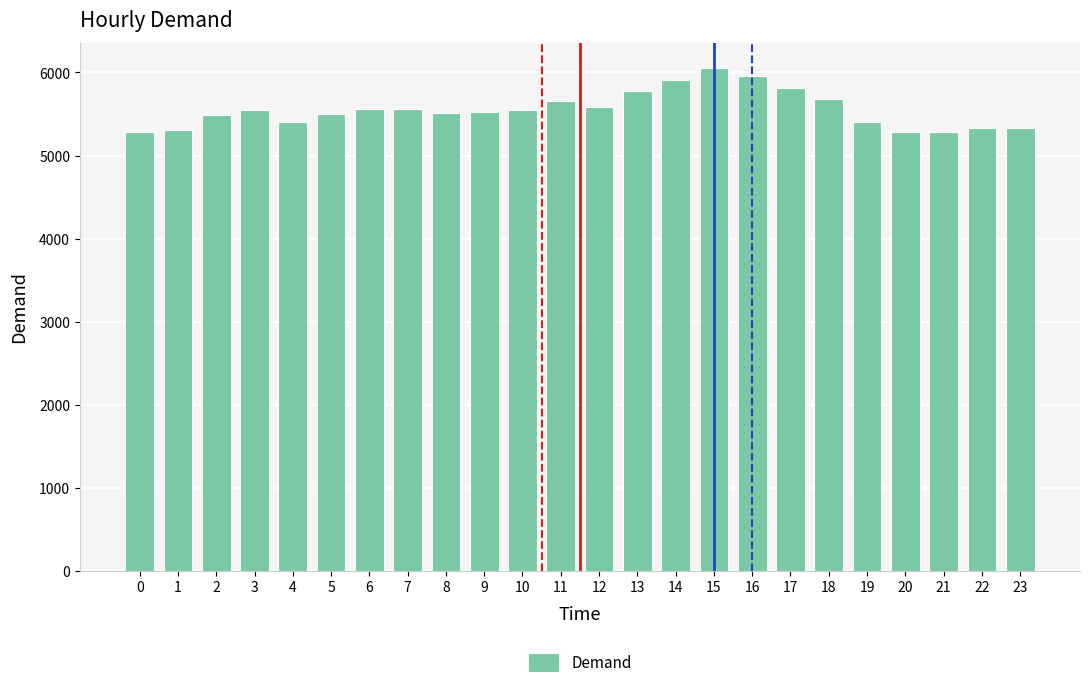

What is the change in value from 14 to 21?

-624